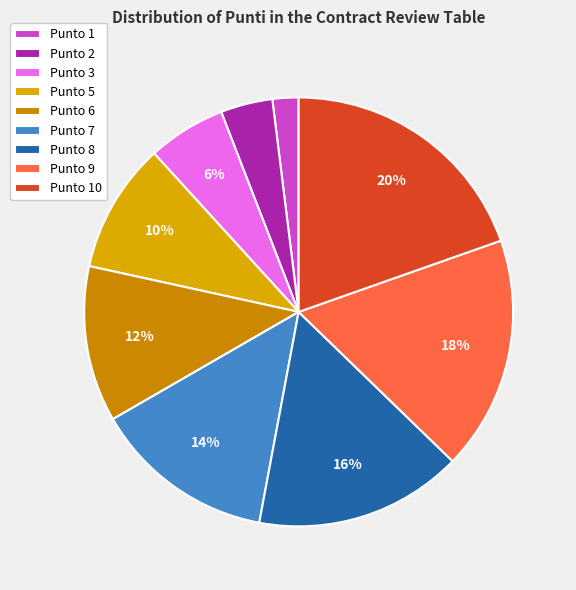

What percentage is the Punto 1 slice, to the nearest percent?

2%